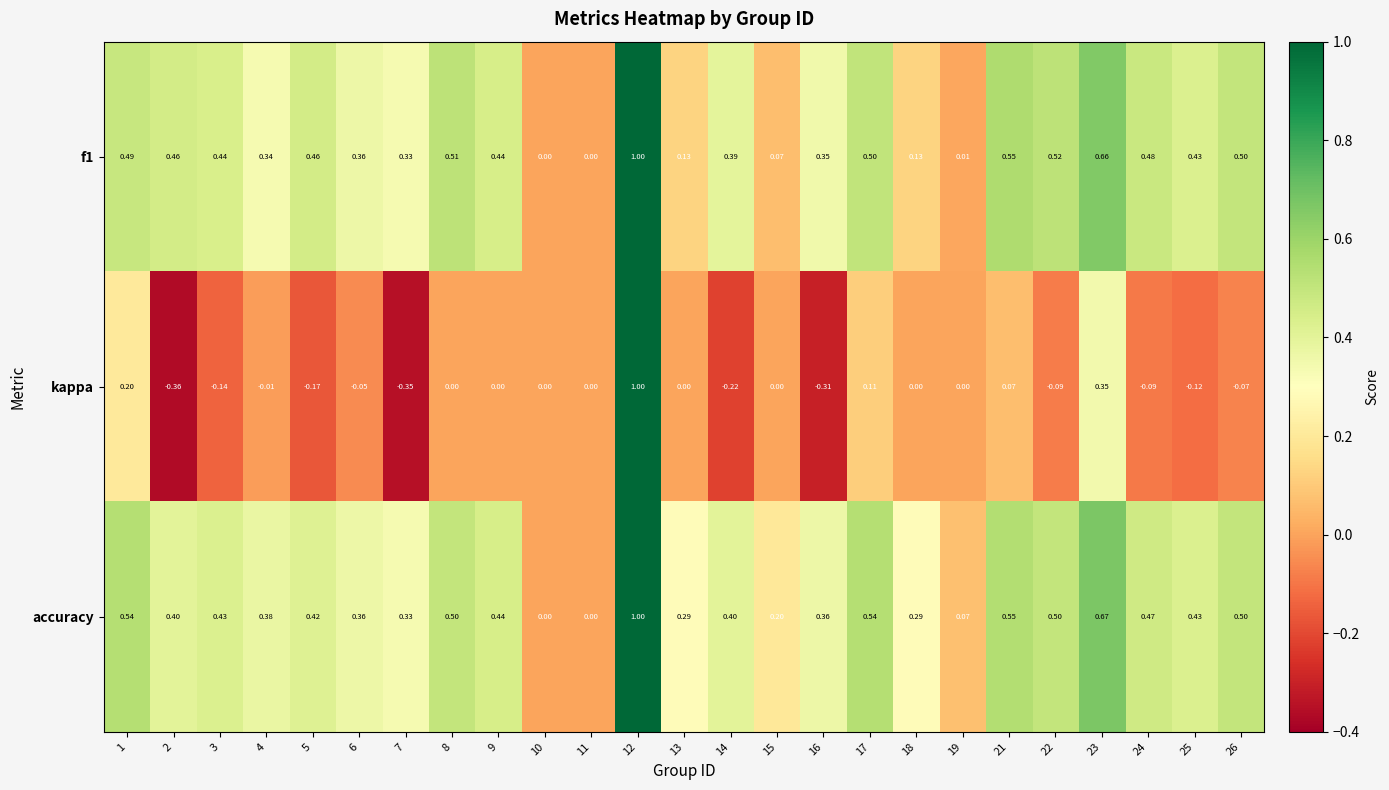

Between 14 and 26, which series saw the biggest shift?

kappa